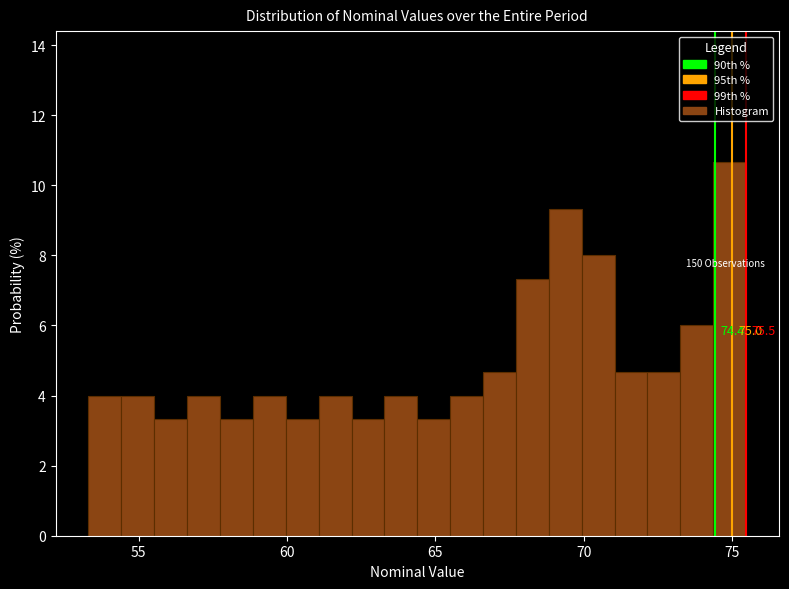

Read against the x-axis, roughly where is the centre of the tallest bar?

75.0